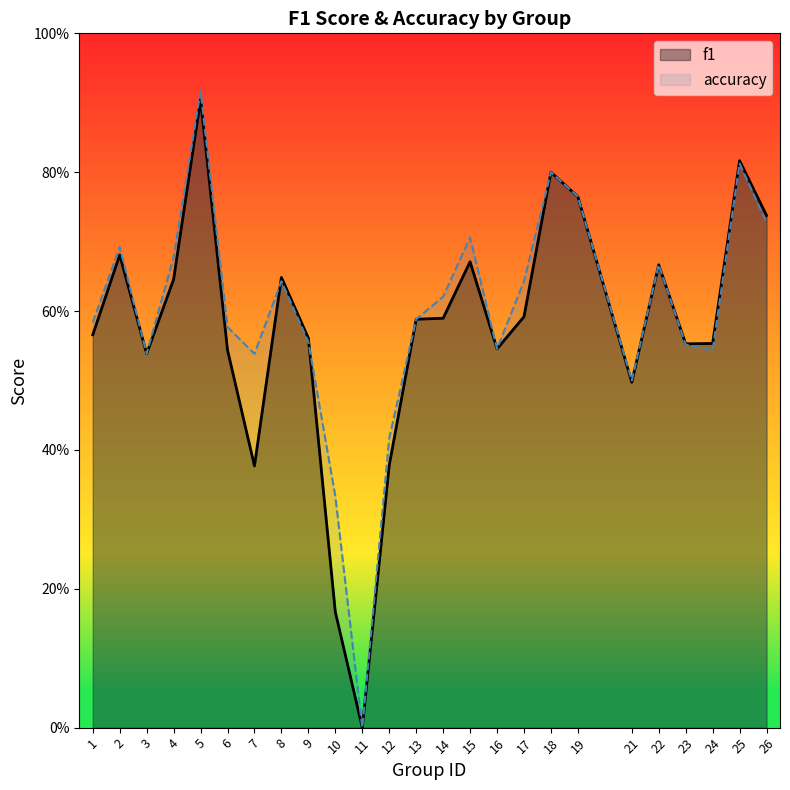

What is the total value across all series at 23?

1.1